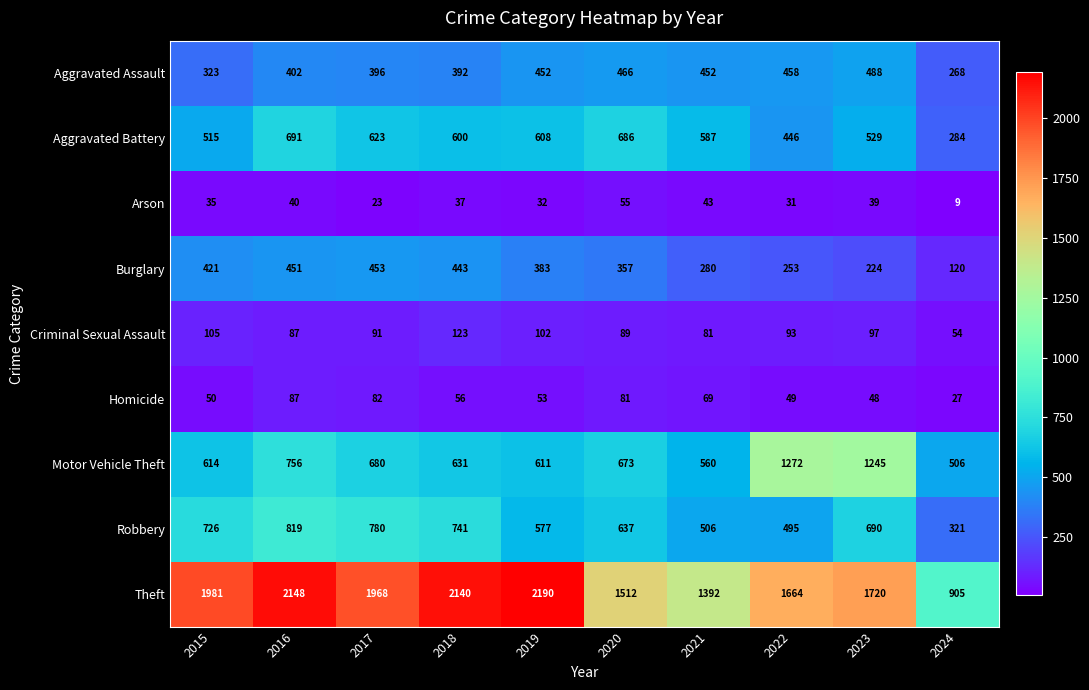

What is the maximum value shown in the chart?

2190